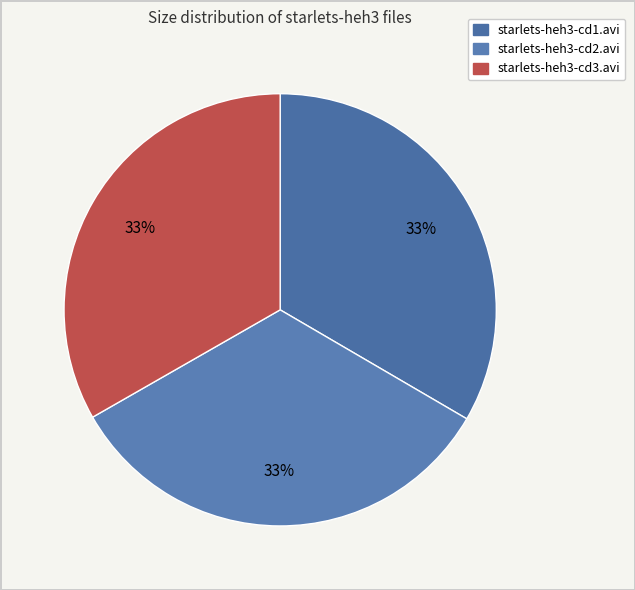

What is the total percentage of starlets-heh3-cd2.avi and starlets-heh3-cd1.avi?

66.7%